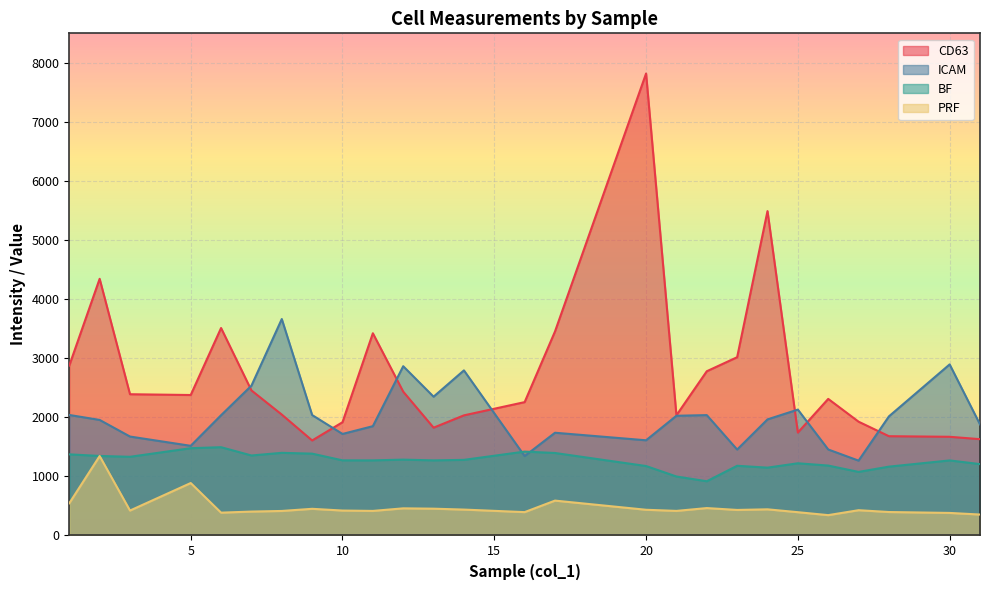

Rank the series by their average value, from lowest to highest.

PRF, BF, ICAM, CD63